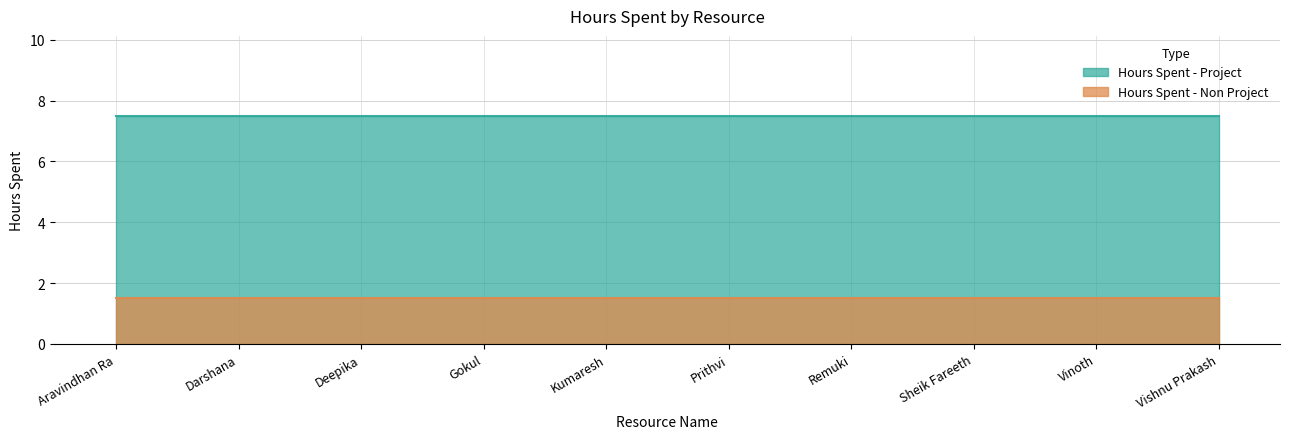

What is the sum of the Hours Spent - Non Project values at Deepika and Kumaresh?

3.0